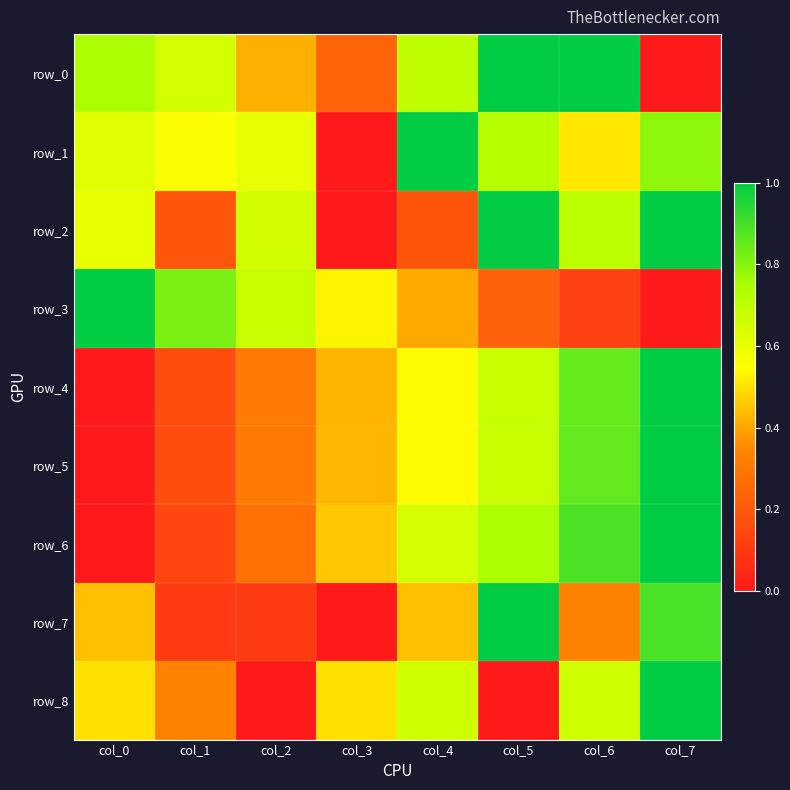

Which has a higher value, col_3 or col_0?

col_0